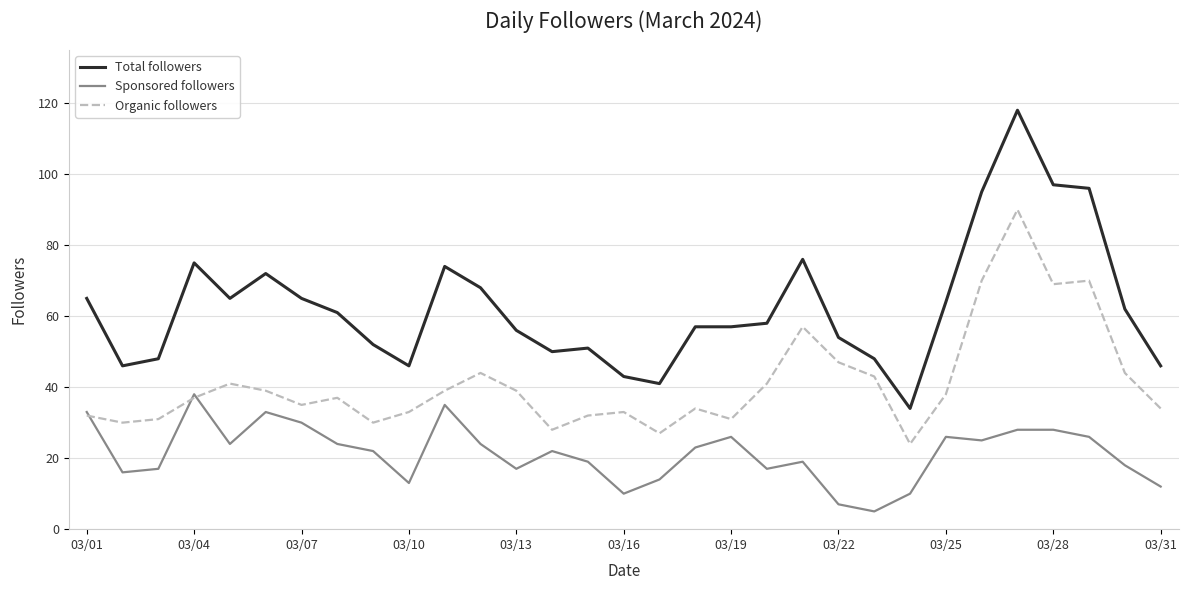

Which series has the largest range (max minus min)?

Total followers